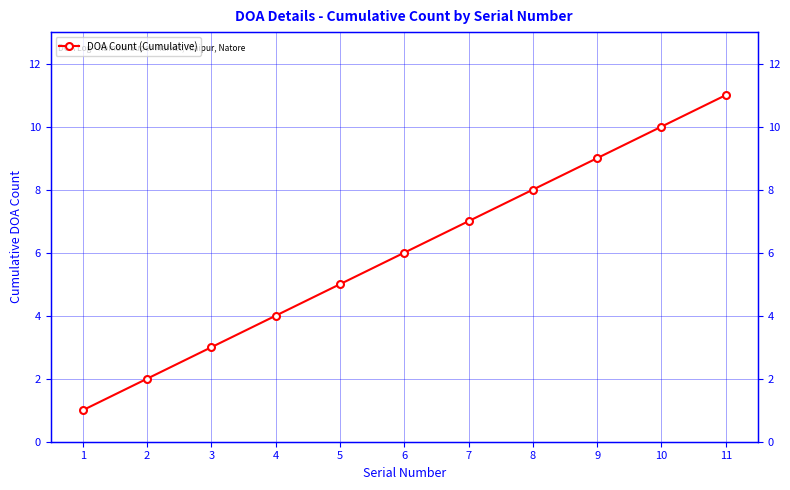

List the labels in order of value, largest first.

11, 10, 9, 8, 7, 6, 5, 4, 3, 2, 1